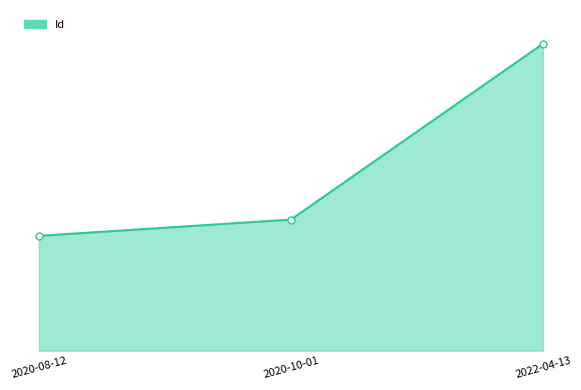

What is the approximate value at 2020-08-12, to the nearest 50?

2000